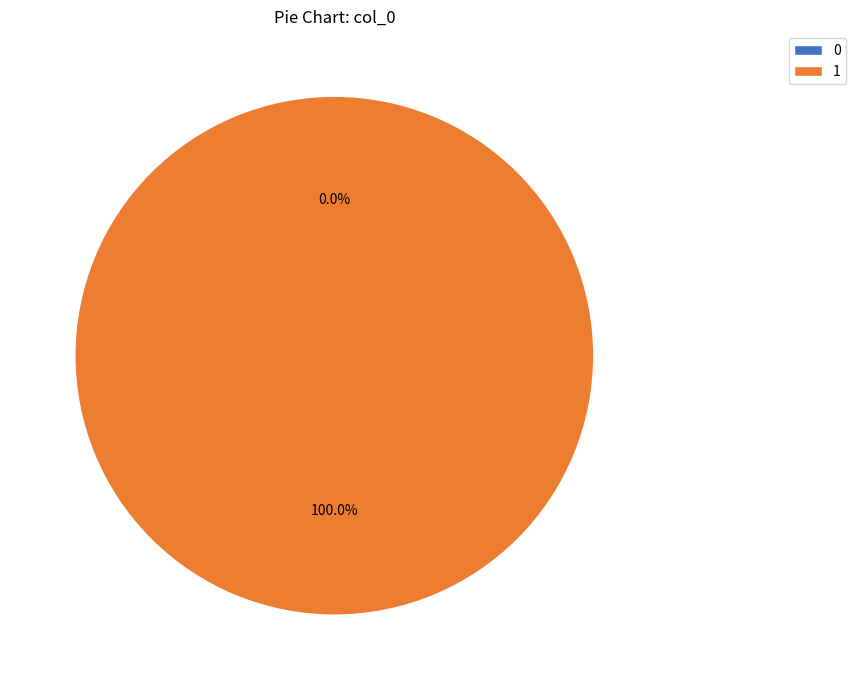

To the nearest percent, what is the difference between the 0 and 1 slice percentages?

100%